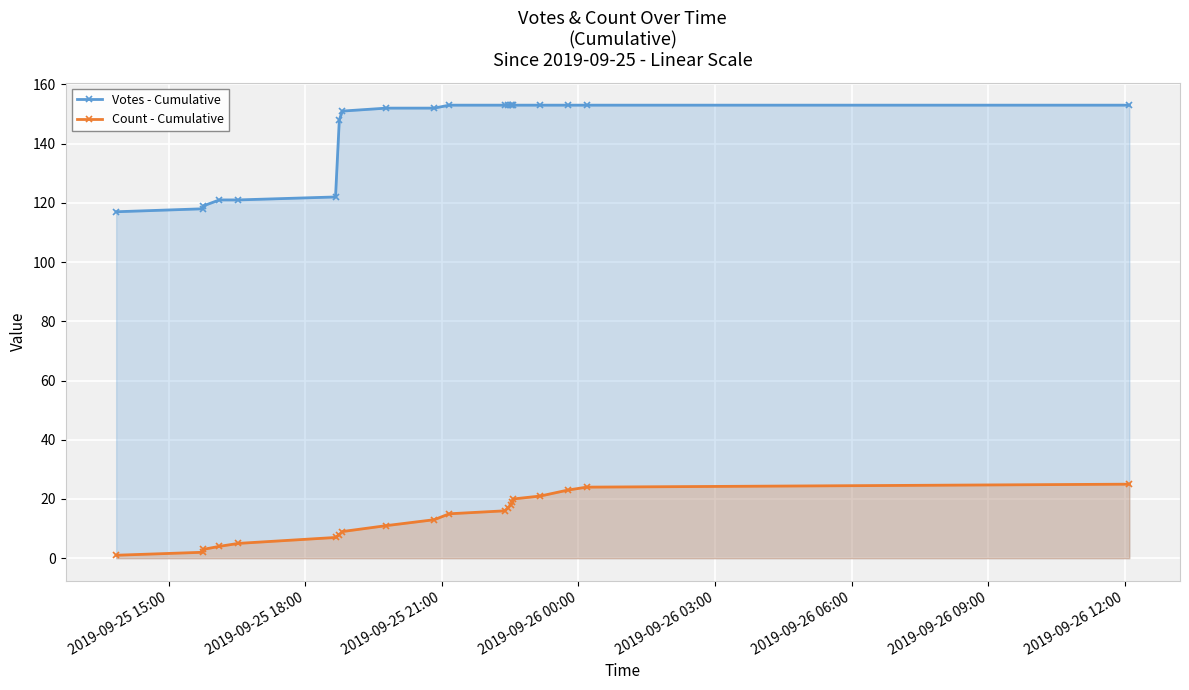

Reading left to right, what are all the values shown in this chart?

Votes - Cumulative: 117	118	119	121	121	122	148	151	152	152	153	153	153	153	153	153	153	153	153	153
Count - Cumulative: 1	2	3	4	5	7	8	9	11	13	15	16	17	18	19	20	21	23	24	25